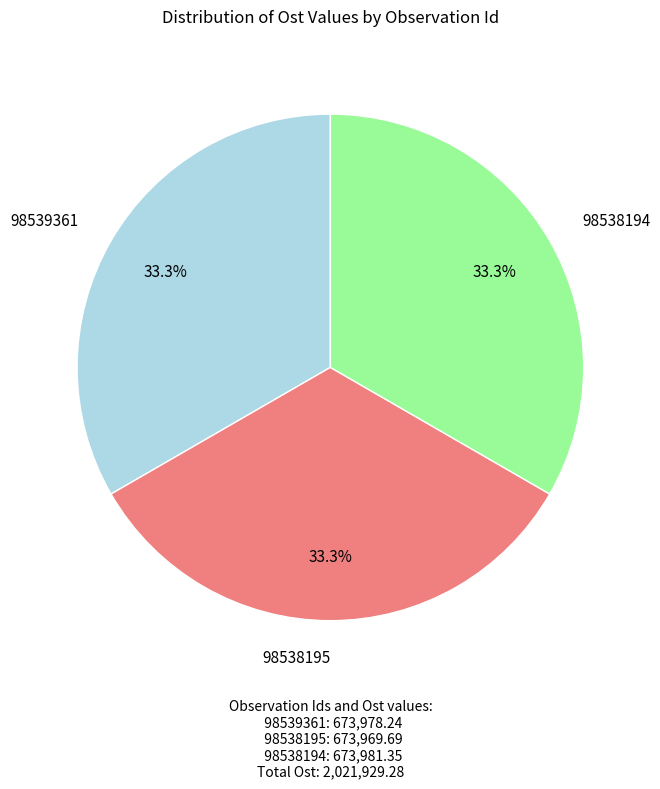

What is the ratio of the value at 98538195 to the value at 98538194?

1.0